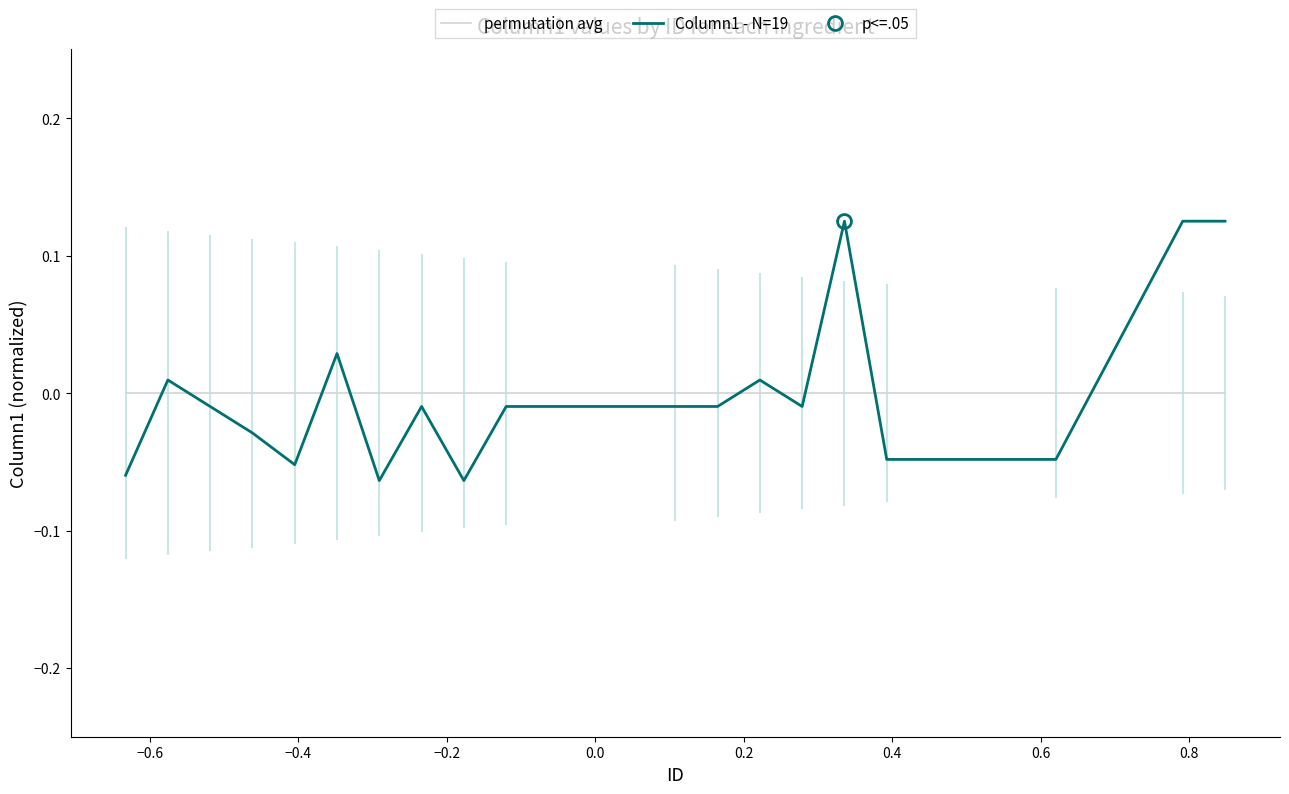

What is the smallest value displayed?

-0.1